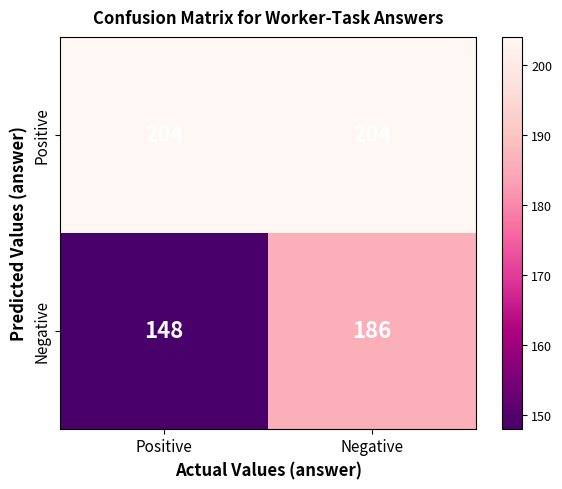

Which series changed the most between Positive and Negative?

Negative